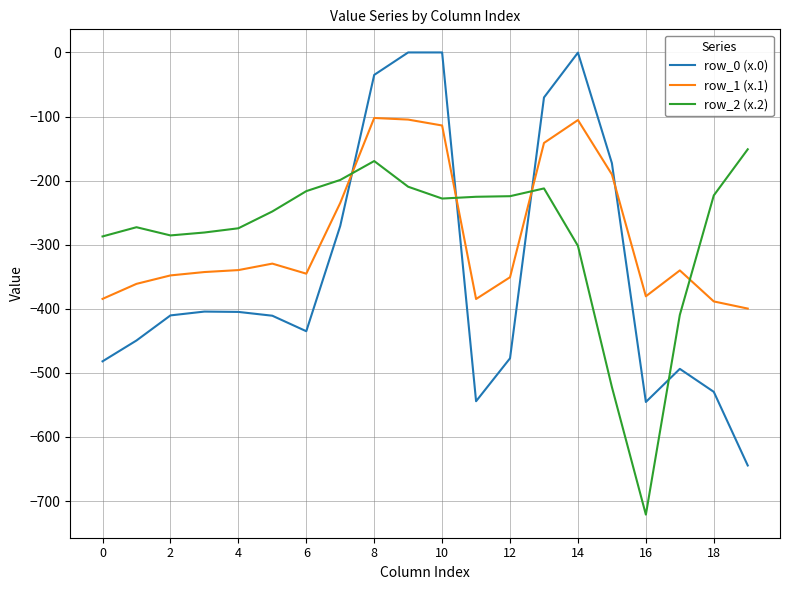

List the series in order of their peak value, lowest first.

row_2 (x.2), row_1 (x.1), row_0 (x.0)